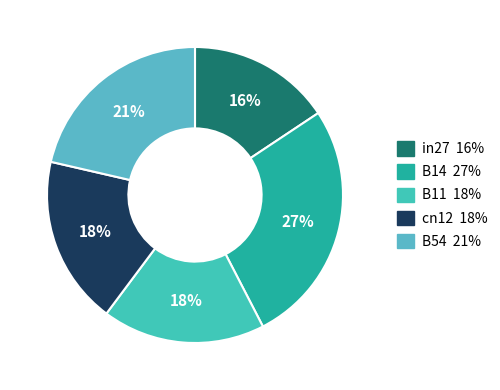

Is there any slice that represents more than half of the pie?

No